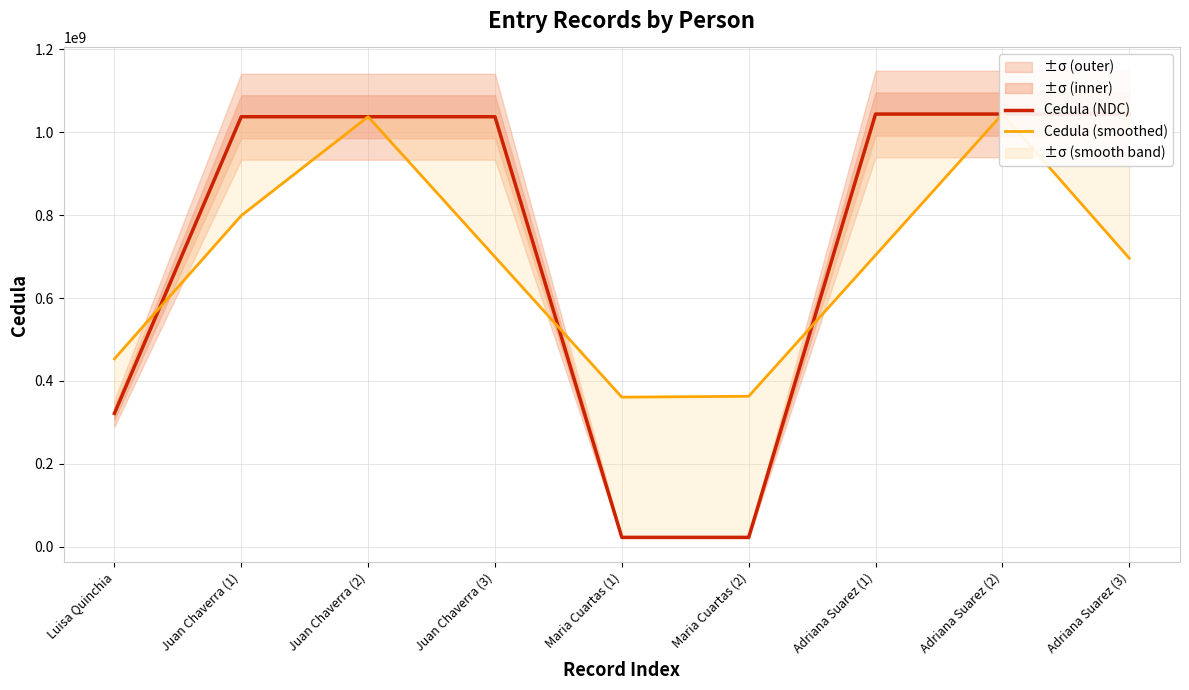

What is the minimum value shown in the chart?

22069224.0